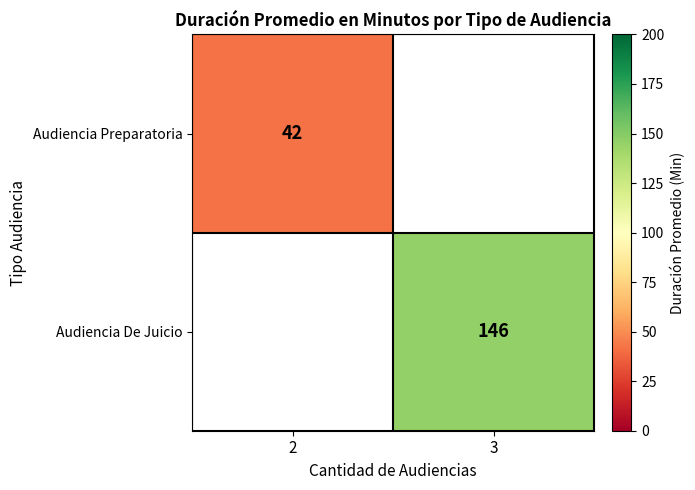

Is it true that Audiencia Preparatoria equals 19.9 at 2?

False